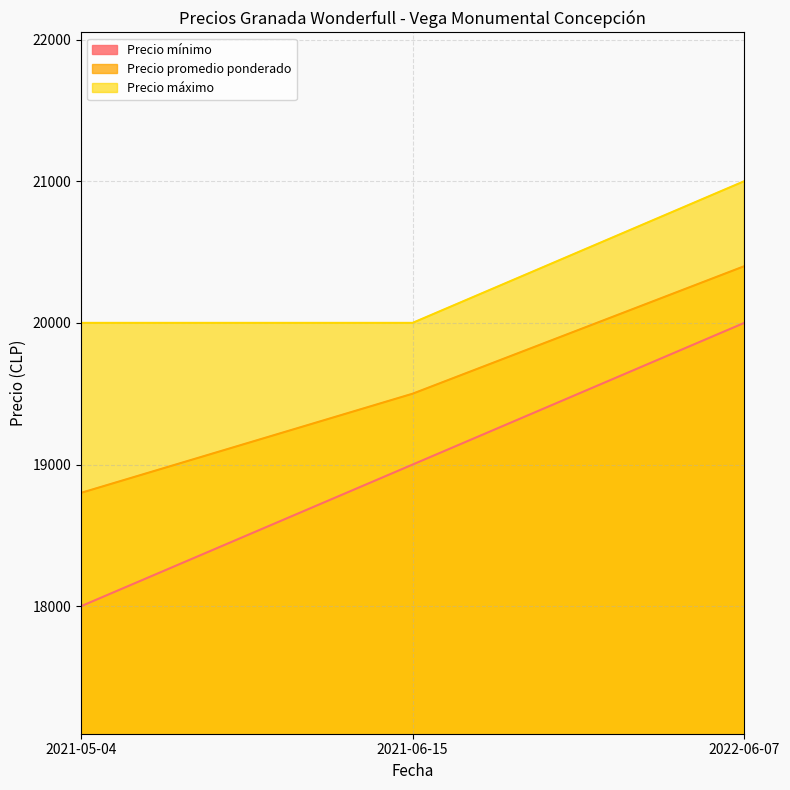

Which has a higher value, 2021-06-15 or 2021-05-04?

2021-06-15